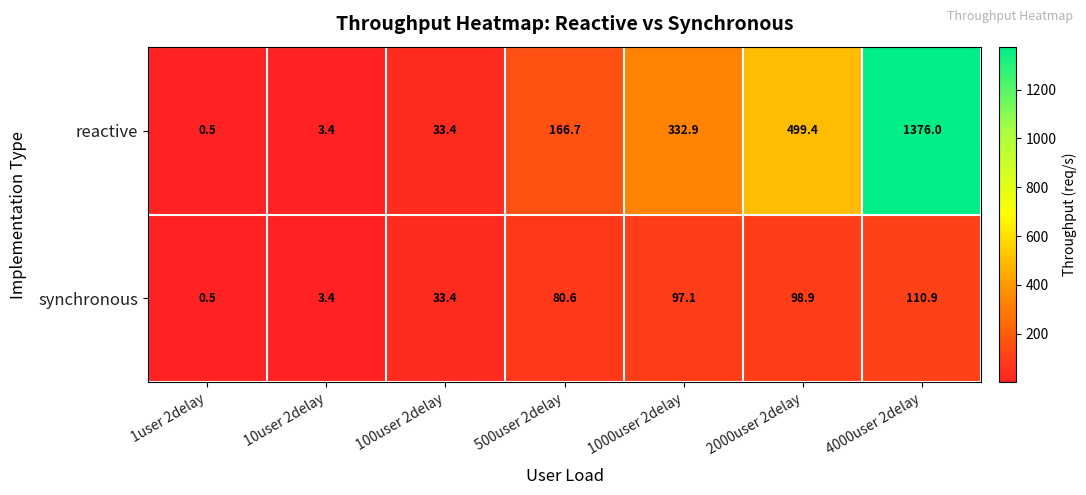

The value of reactive at 2000user 2delay is 499.4. True or false?

True